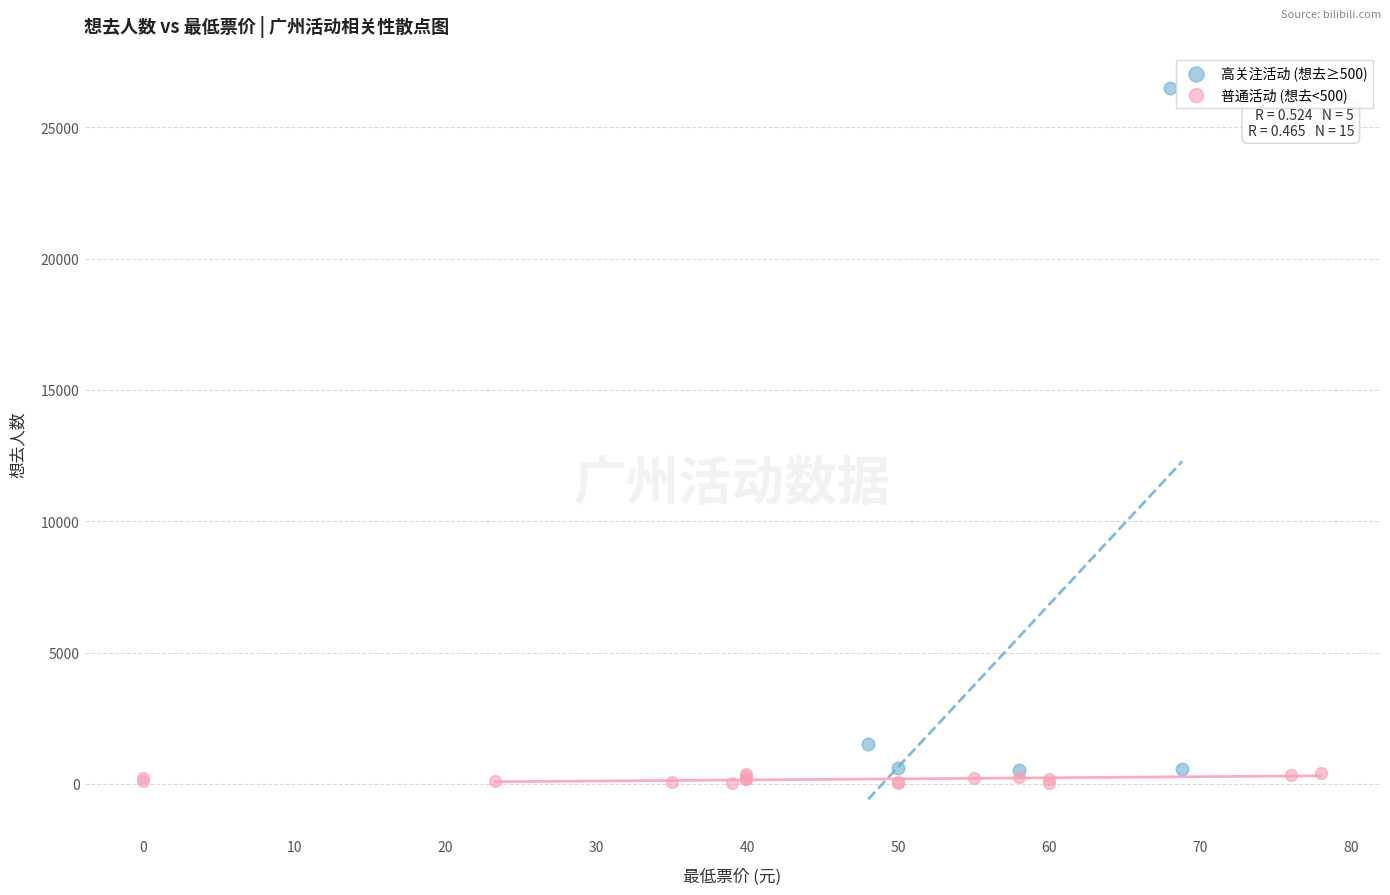

Which series contains the highest Y value?

高关注活动 (想去≥500)